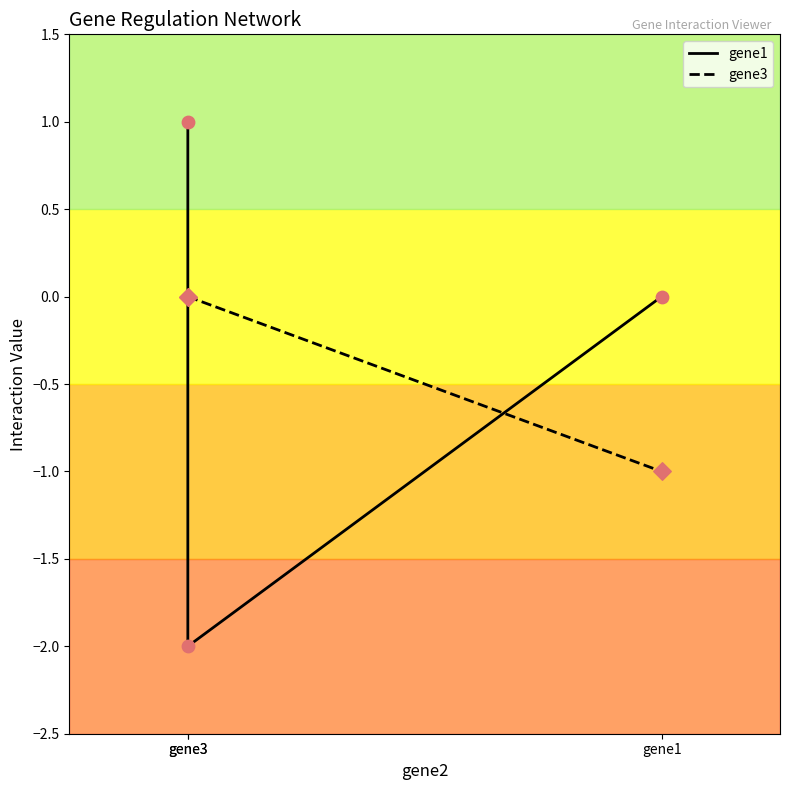

Is the value of gene3 at gene1 greater than the value of gene1 at gene3?

No